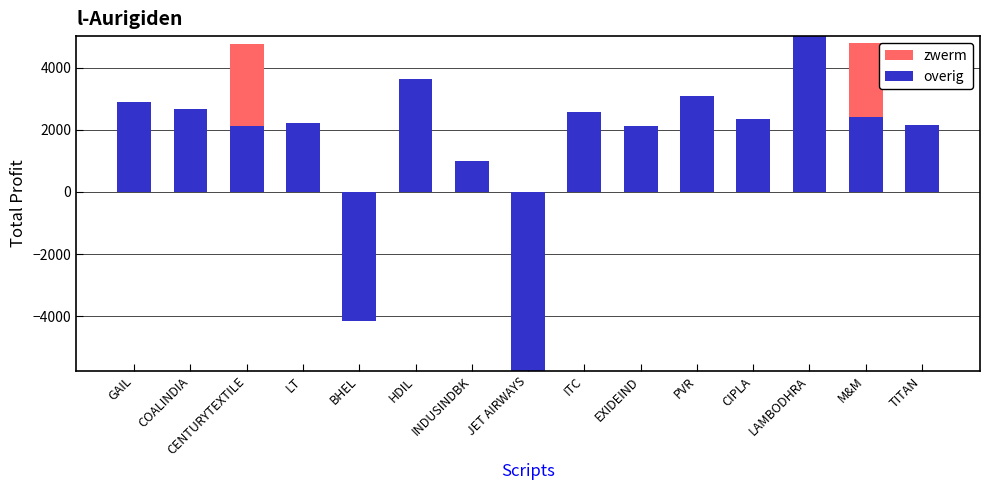

How many categories are shown in the chart?

15